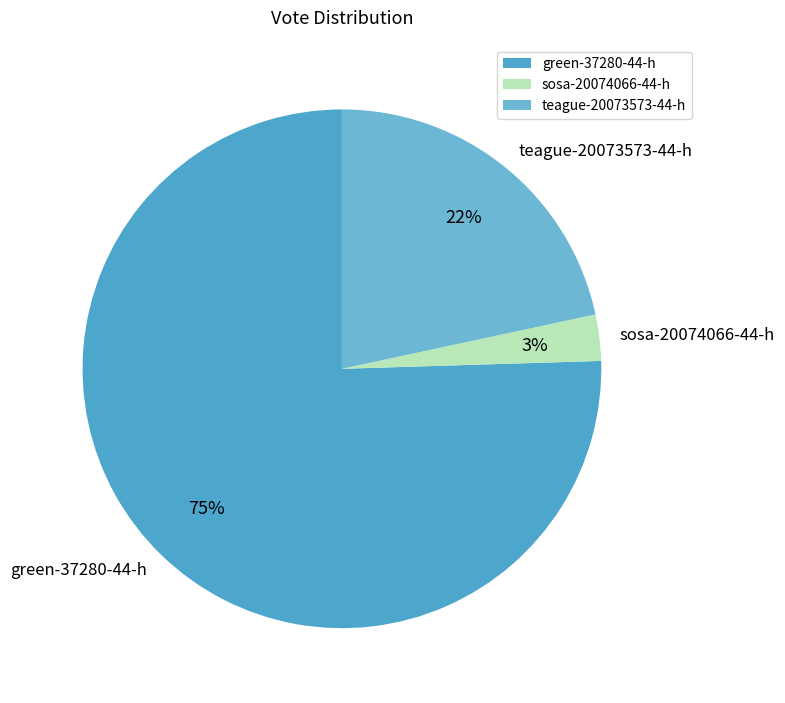

Is the sum of teague-20073573-44-h and sosa-20074066-44-h greater than half?

No